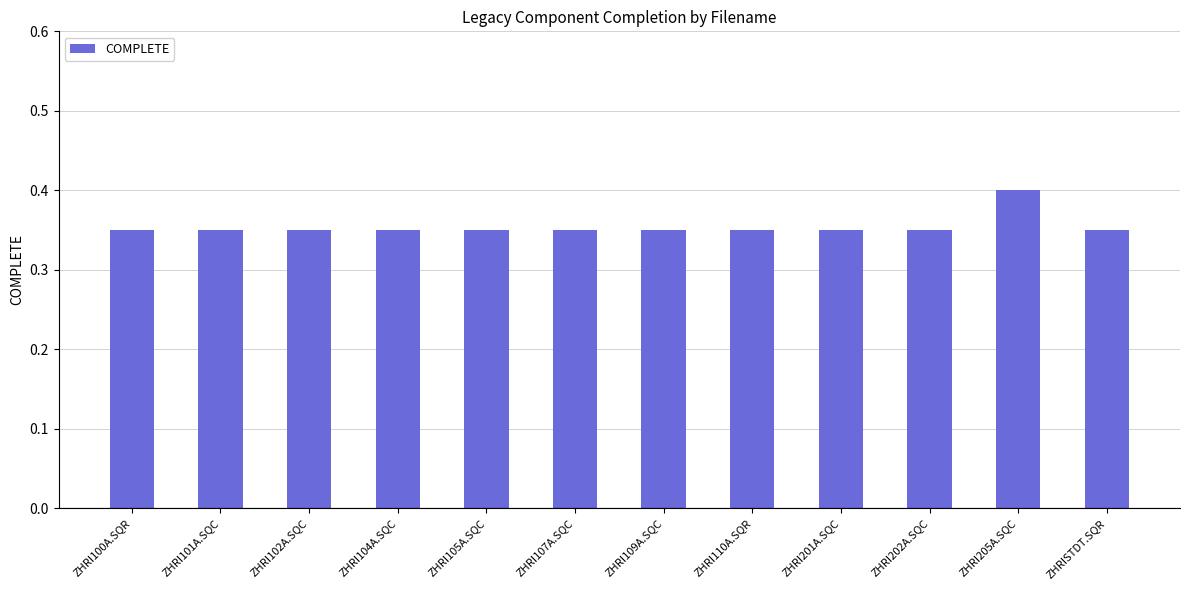

Count the values in the range 0 to 1.

12